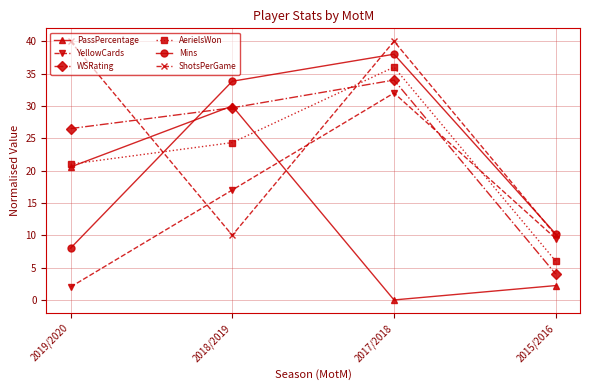

Rank the series by their maximum value, from lowest to highest.

PassPercentage, YellowCards, WSRating, AerielsWon, Mins, ShotsPerGame